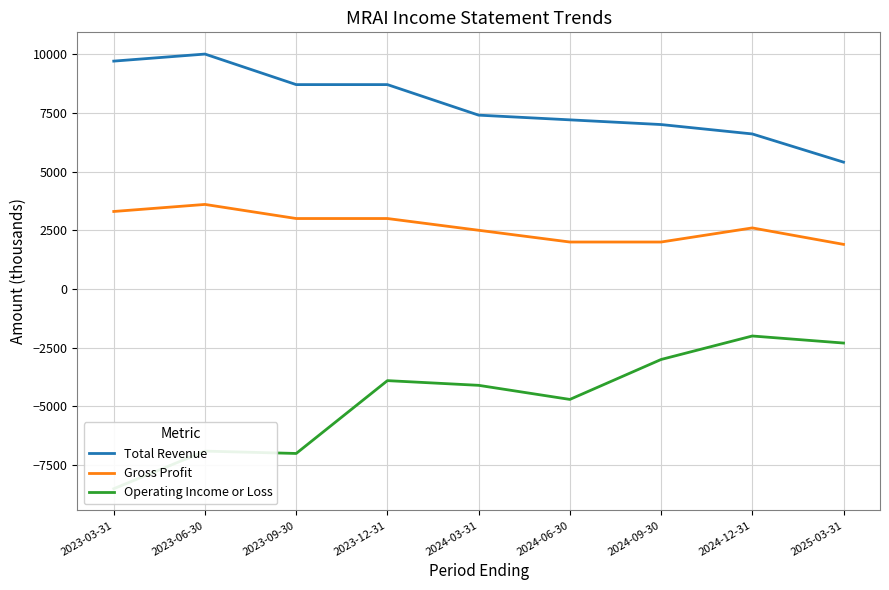

What is the sum of the Gross Profit values at 2024-06-30 and 2023-03-31?

5300